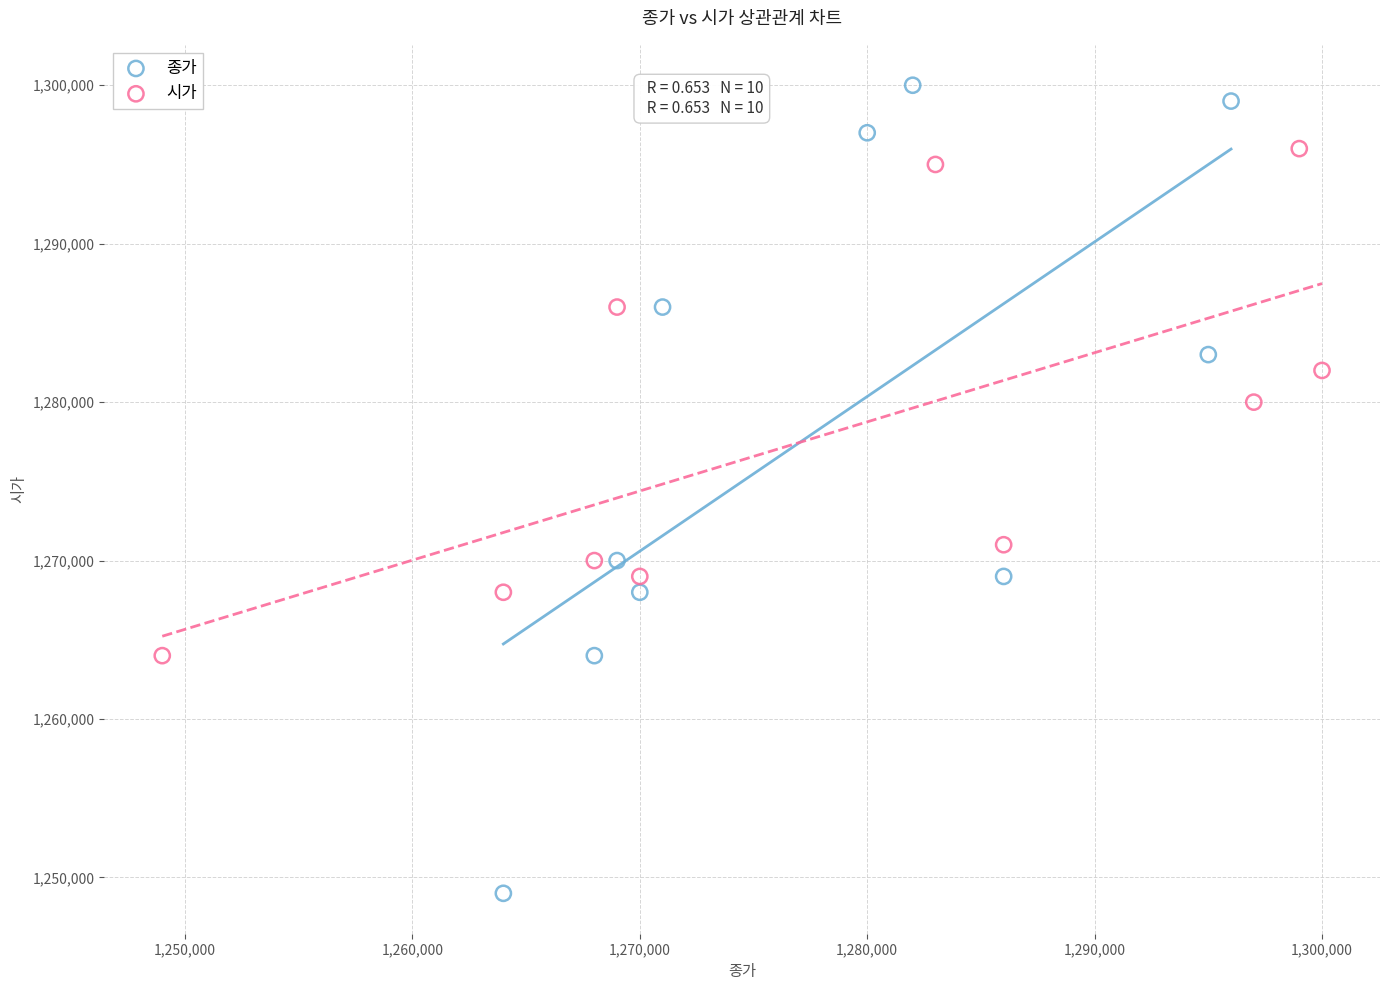

Which series has the widest spread of Y values?

종가